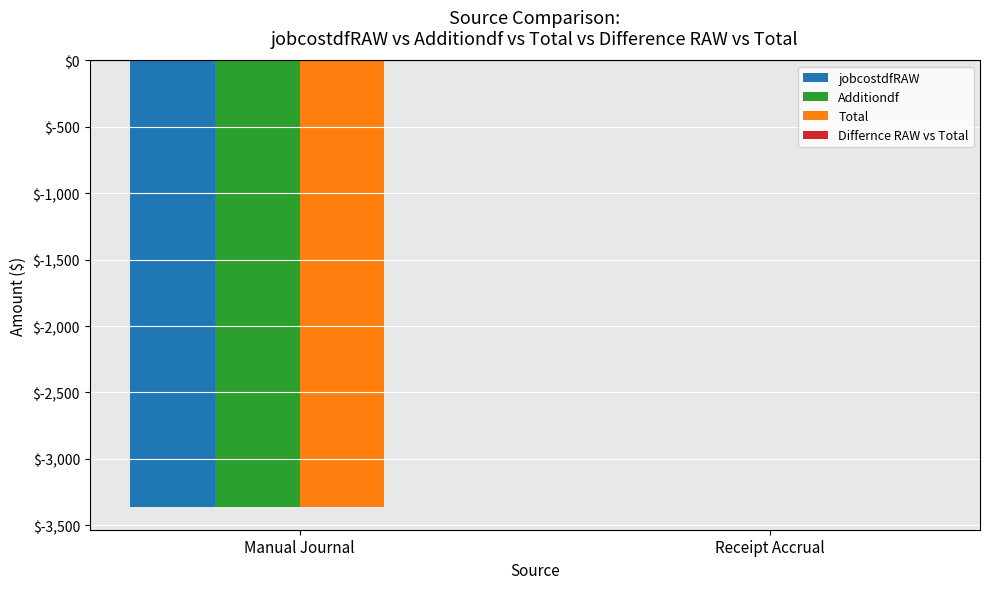

How many categories are shown in the chart?

2